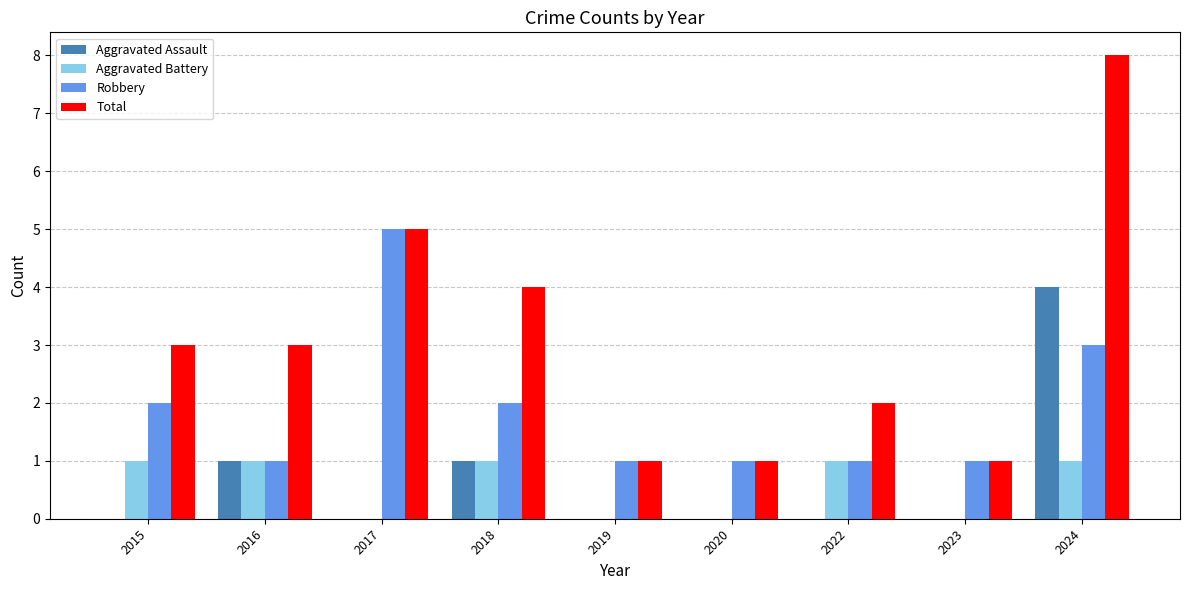

True or false: Aggravated Assault has a value of 0 at 2020.

True